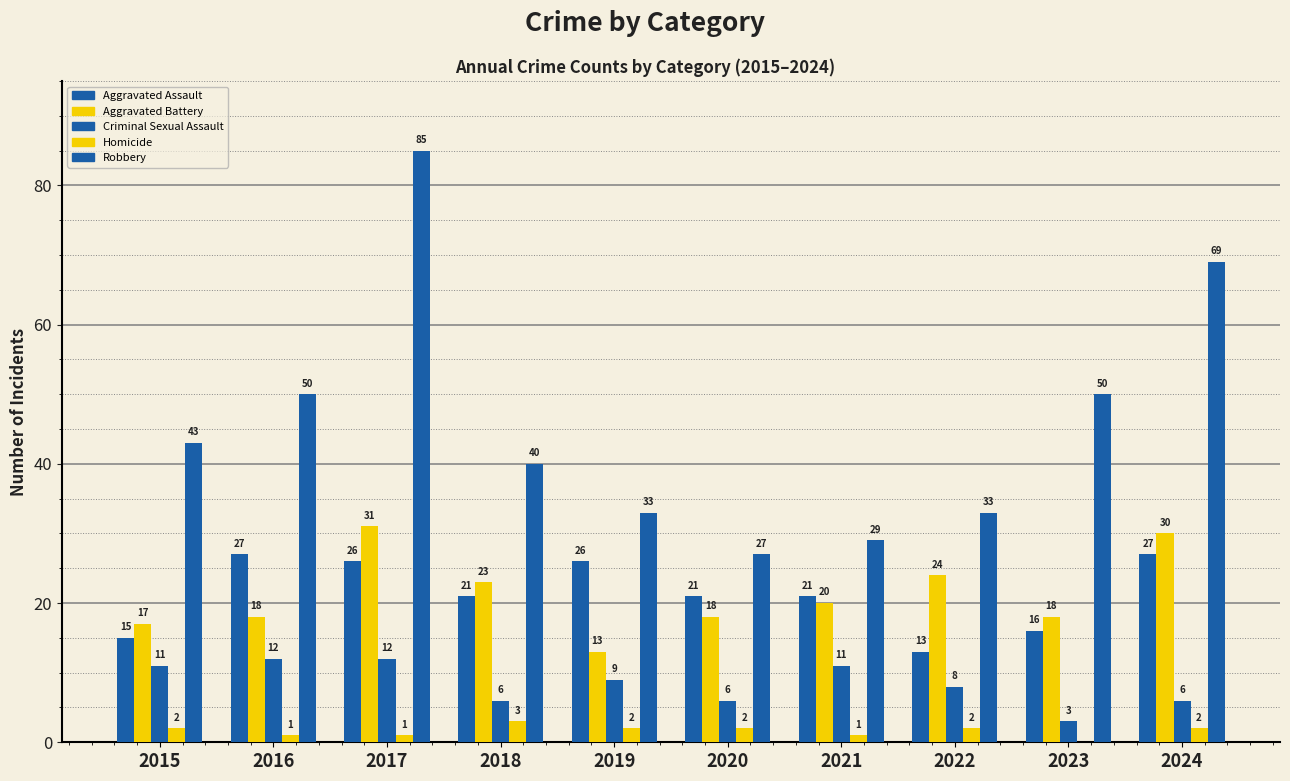

How many groups of bars are there?

10